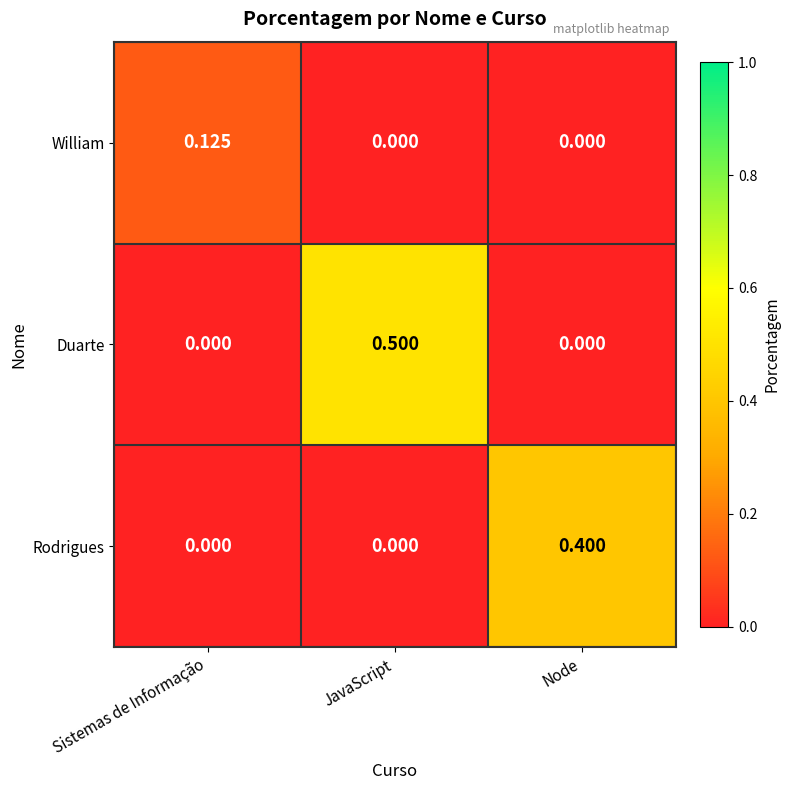

At which category does the chart reach its peak across all series?

JavaScript